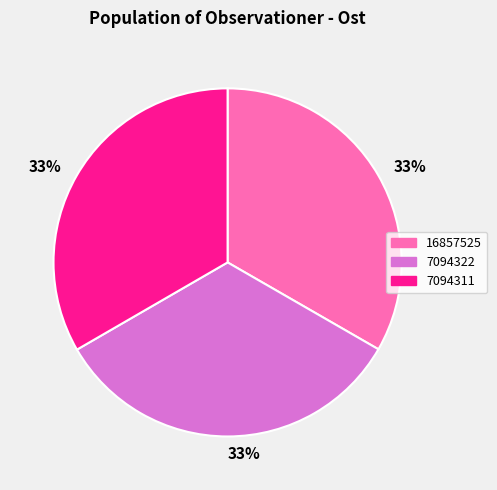

To the nearest percent, what is the average slice percentage?

33%